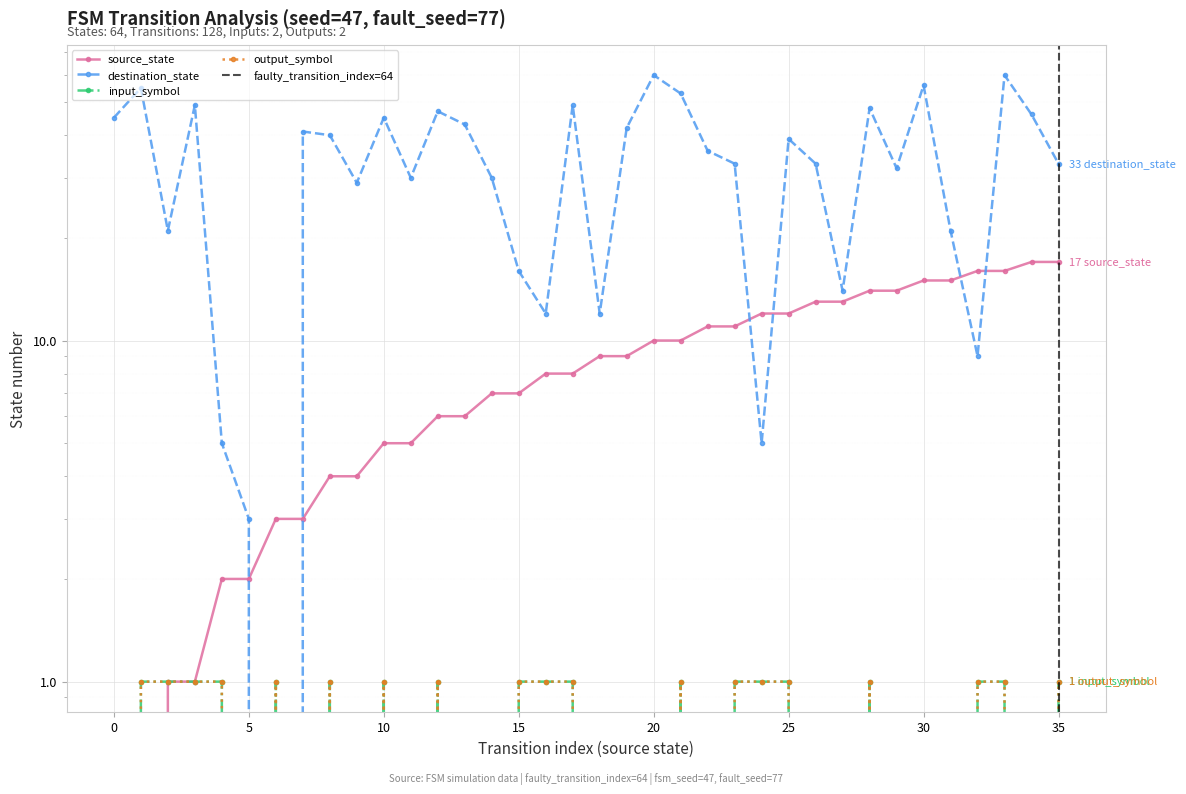

Reading right to left, what are all the values shown in this chart?

source_state: 17	17	16	16	15	15	14	14	13	13	12	12	11	11	10	10	9	9	8	8	7	7	6	6	5	5	4	4	3	3	2	2	1	1	0	0
destination_state: 33	46	60	9	21	56	32	48	14	33	39	5	33	36	53	60	42	12	49	12	16	30	43	47	30	45	29	40	41	0	3	5	49	21	55	45
input_symbol: 1	0	1	1	0	0	0	1	0	0	1	1	1	0	1	0	0	0	1	1	1	0	0	1	0	1	0	1	0	1	0	1	1	1	1	0
output_symbol: 1	0	1	1	0	0	0	1	0	0	1	1	1	0	1	0	0	0	1	1	1	0	0	1	0	1	0	1	0	1	0	1	1	1	1	0